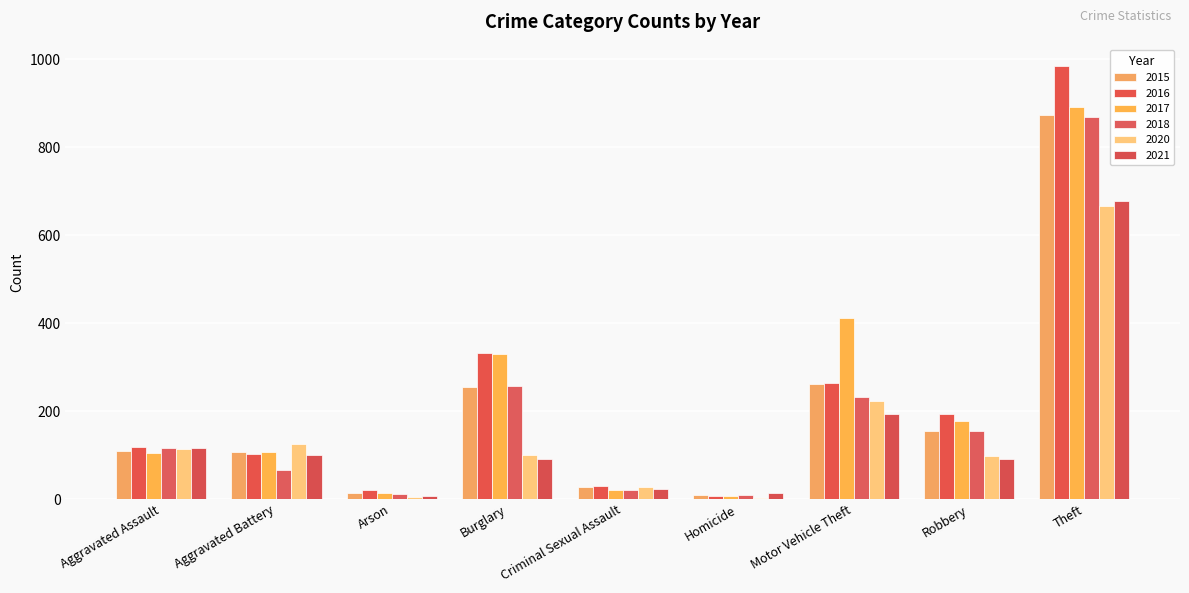

What is the label of the 1st bar from the right?

Theft